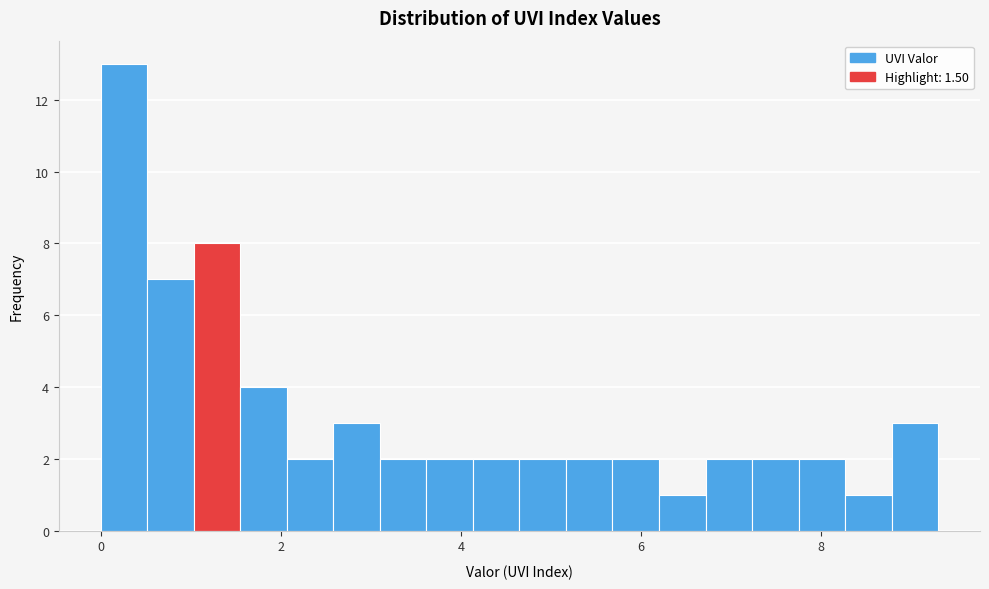

Around what value on the x-axis is the tallest bar? Give the approximate position of its centre, as read against the axis.

0.2